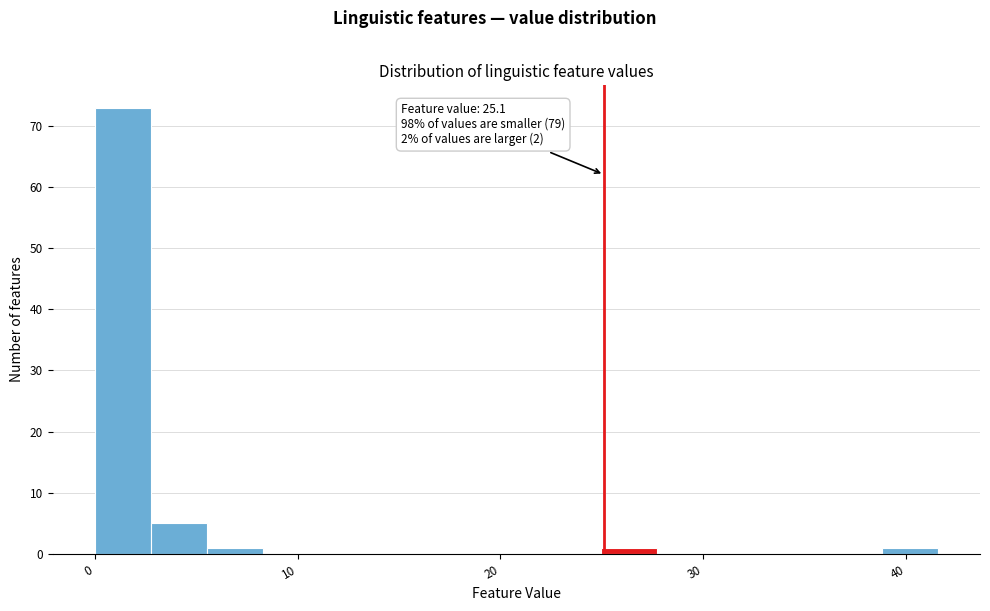

Around what value on the x-axis is the tallest bar? Give the approximate position of its centre, as read against the axis.

1